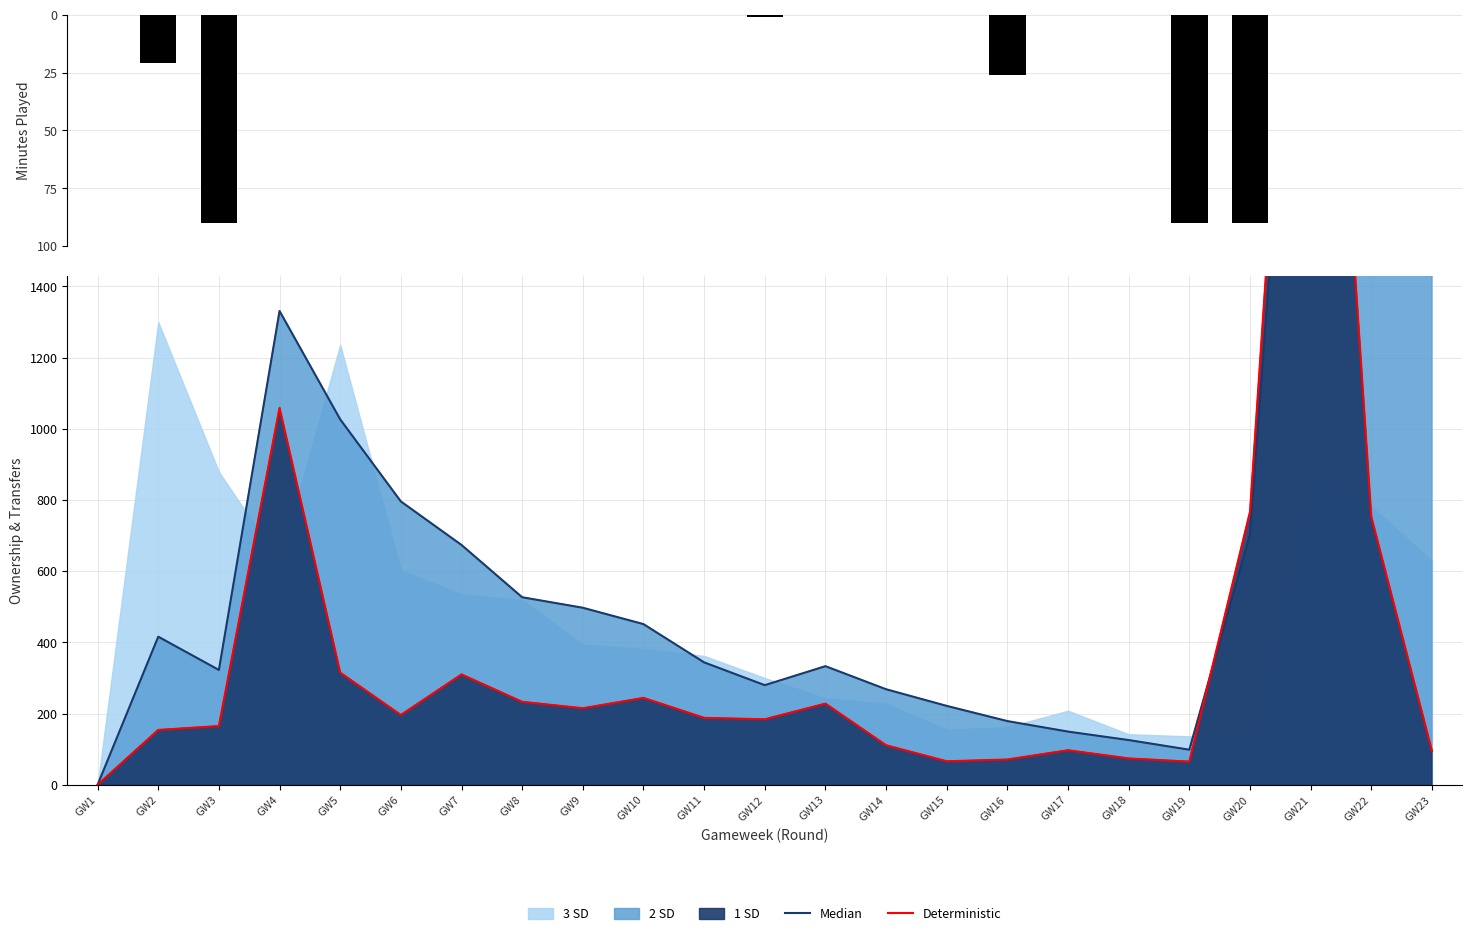

What is the value of the Deterministic bar at the 15th from the left?

66.0